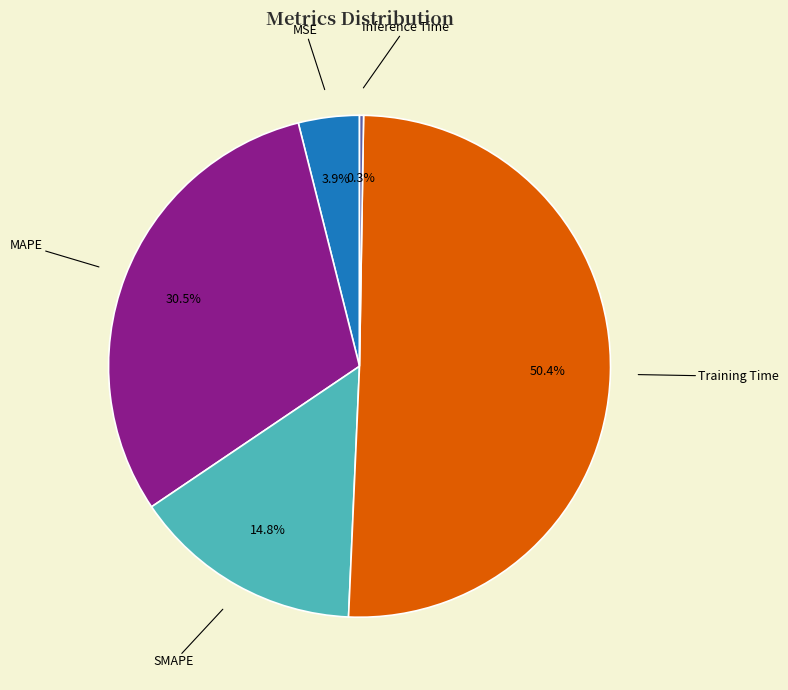

Is there any slice that represents more than half of the pie?

Yes